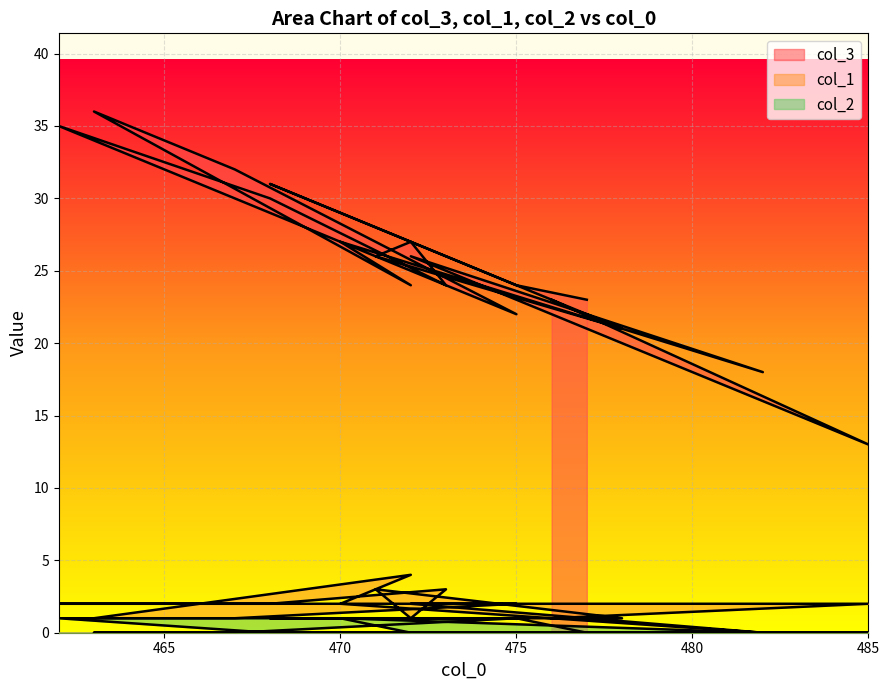

The value of col_1 at 468 is 0. True or false?

False